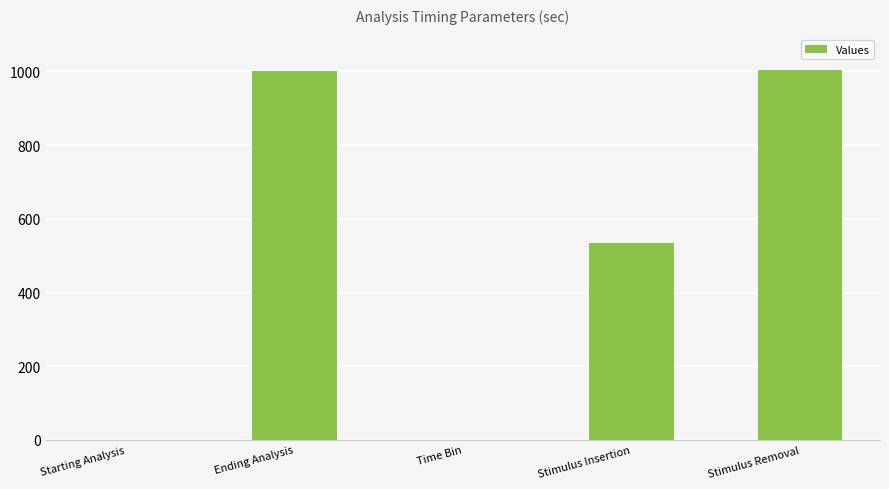

What is the maximum value shown in the chart?

1003.5